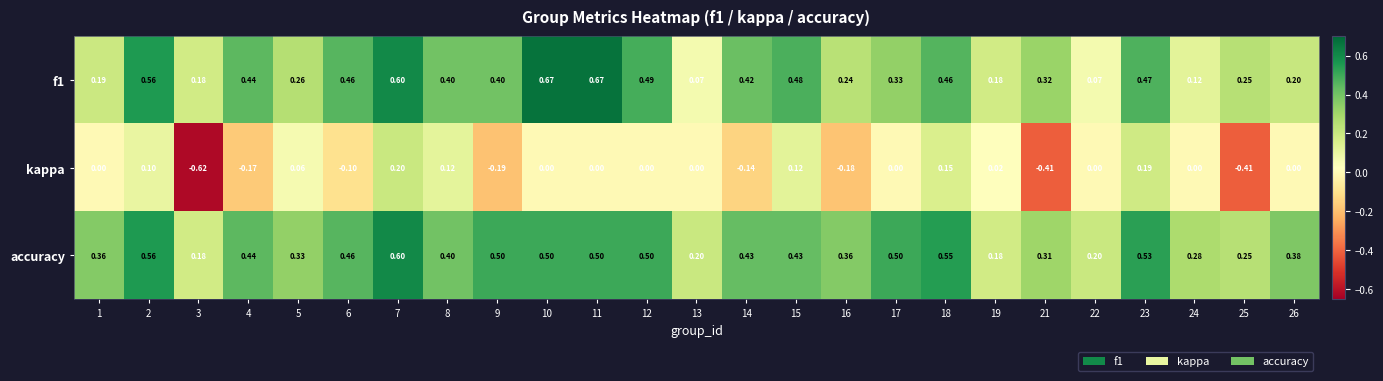

Is the value of f1 at 15 greater than the value of kappa at 9?

Yes